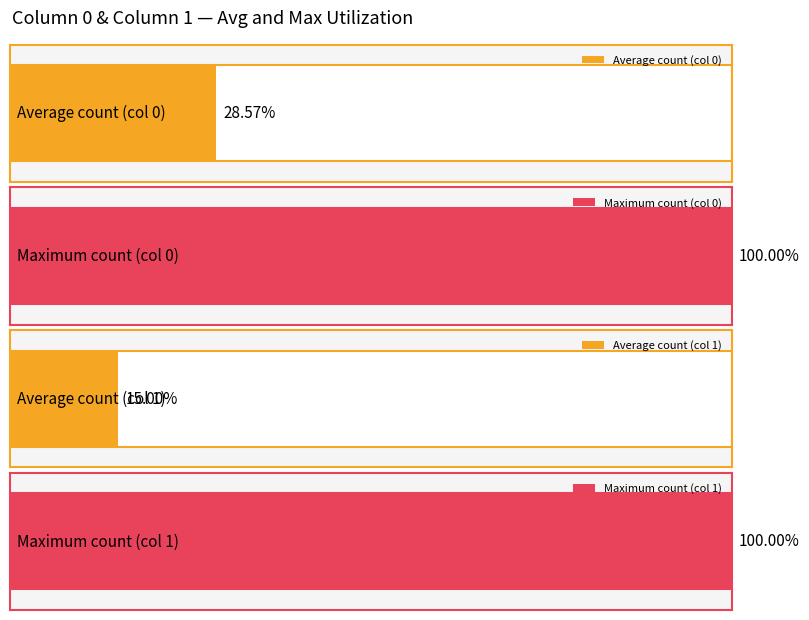

What is the highest value of the 0 series?

35